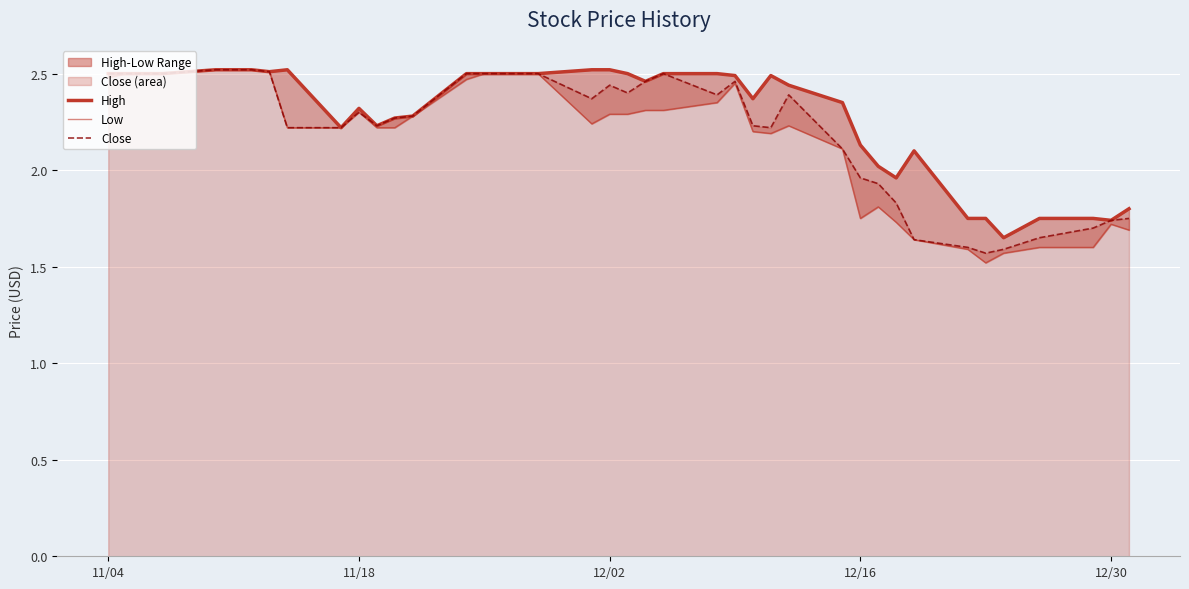

At which label does Close first exceed 2?

11/04